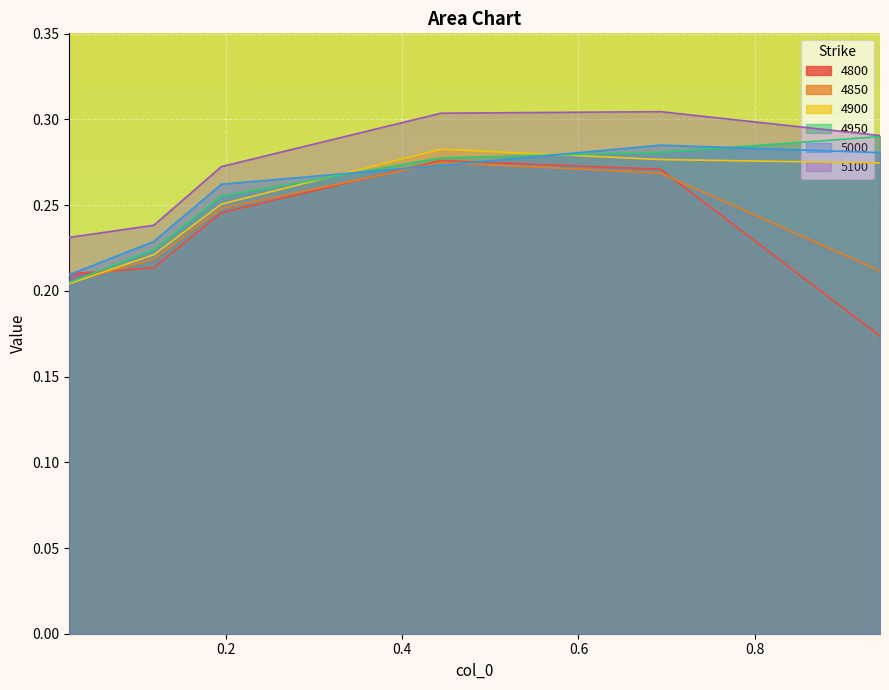

In 4900, how many points are higher than both neighbors (excluding endpoints)?

1